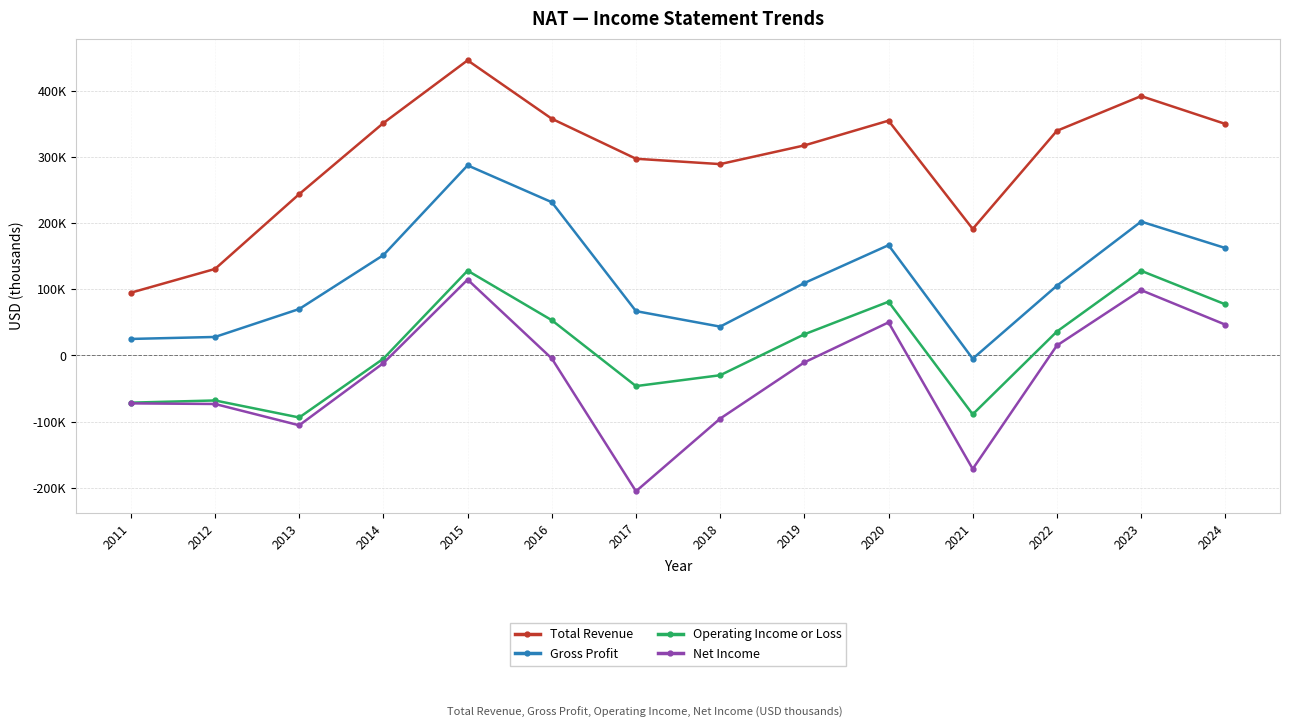

Between 2013 and 2018, which series saw the biggest shift?

Operating Income or Loss